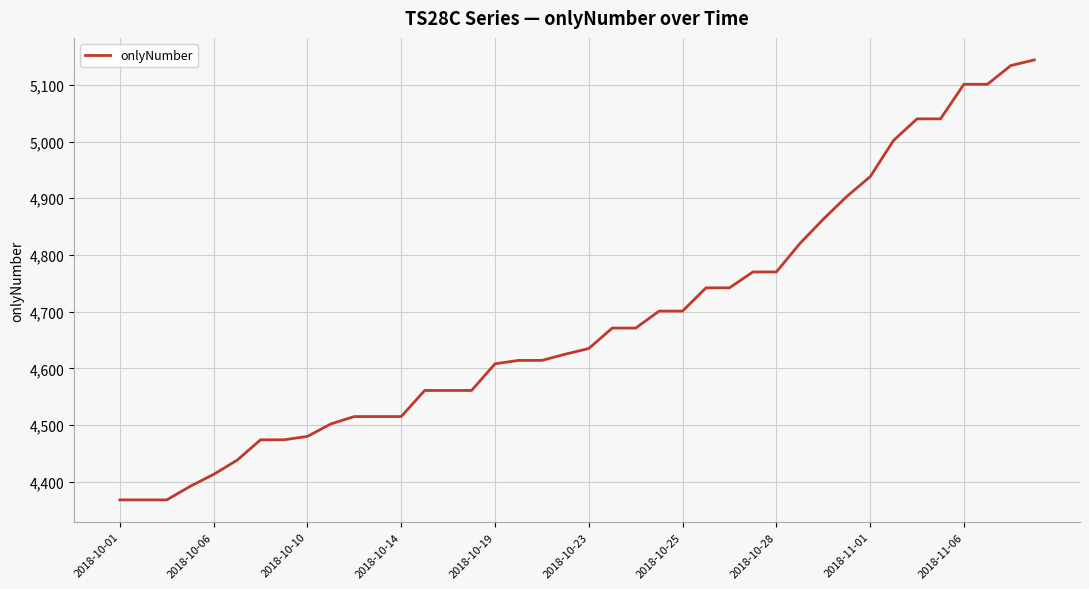

What is the difference between the maximum and minimum values?

776